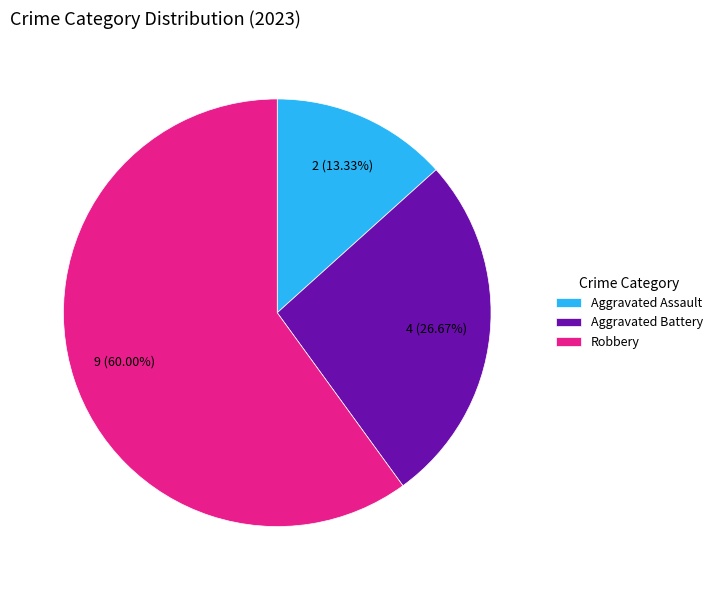

Which category has the smallest portion of the pie?

Aggravated Assault